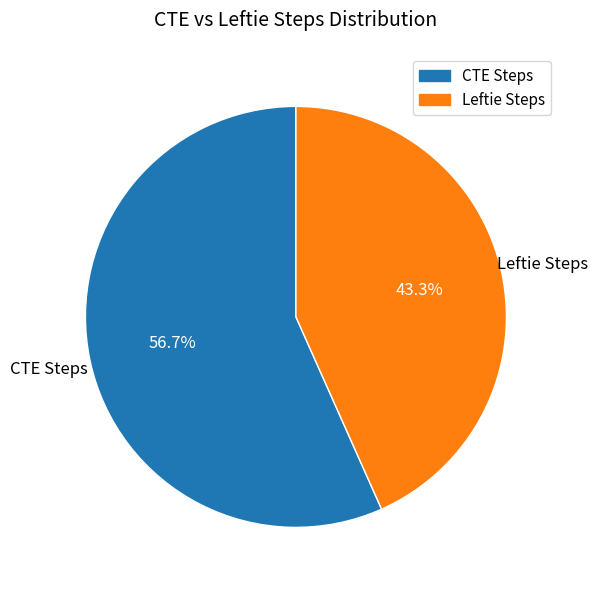

How many segments does this pie chart have?

2